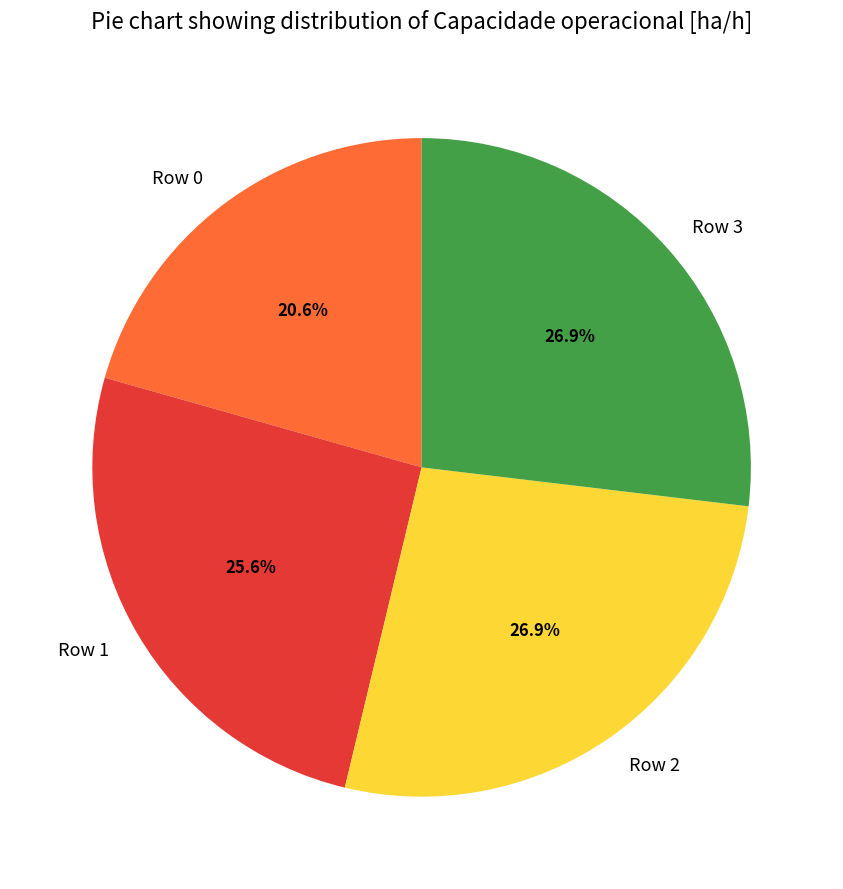

Is Row 0 the majority of the pie?

No